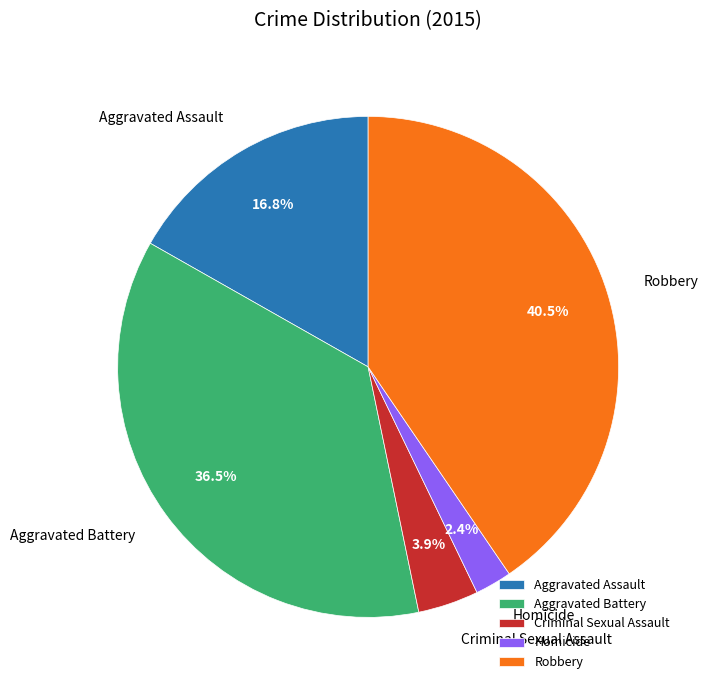

What is the largest slice in the pie chart?

Robbery